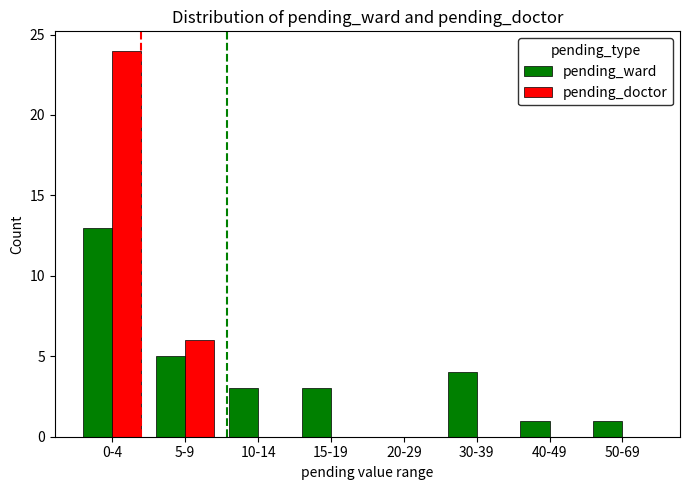

Which series changed the most between 0-4 and 10-14?

pending_doctor